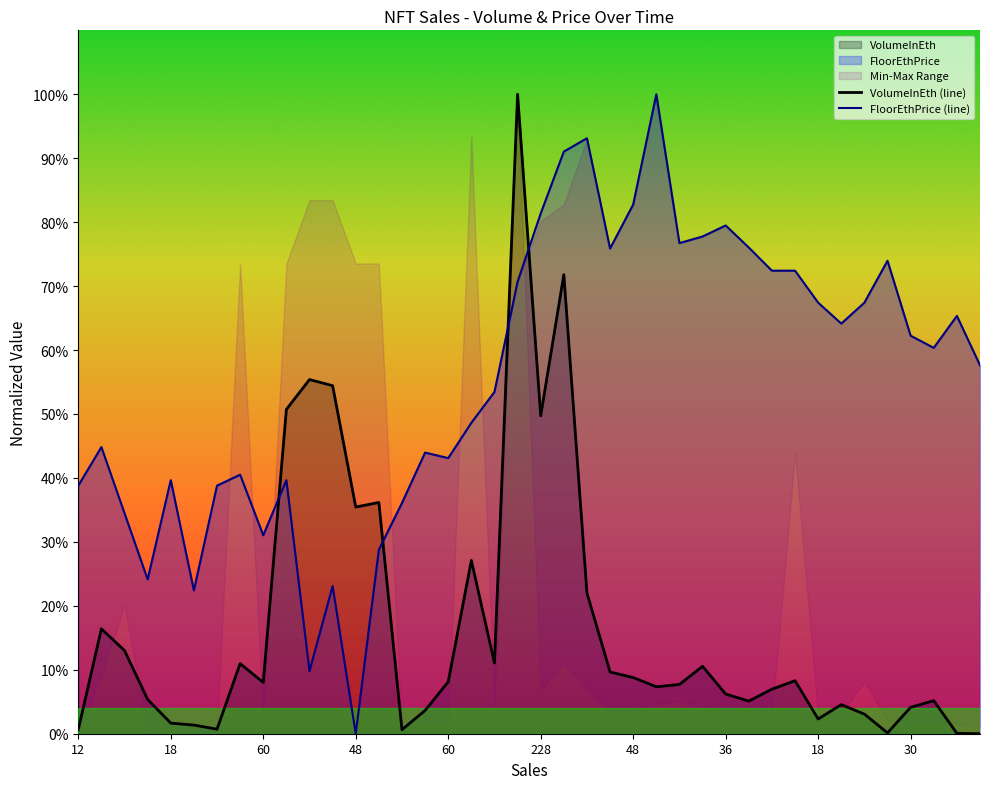

What is the label of the 18th point from the left?

72